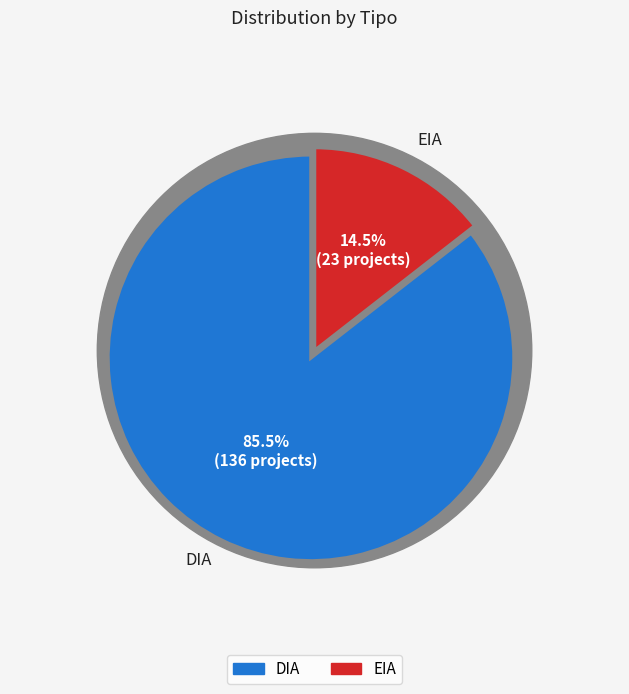

Which has a higher value, EIA or DIA?

DIA